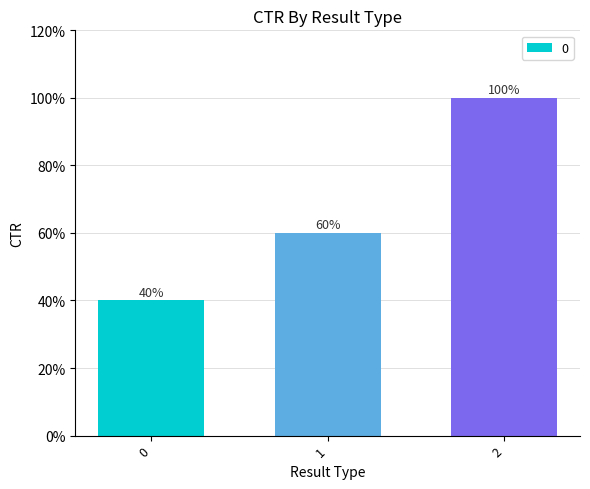

Is it true that the value at 0 is 11?

False